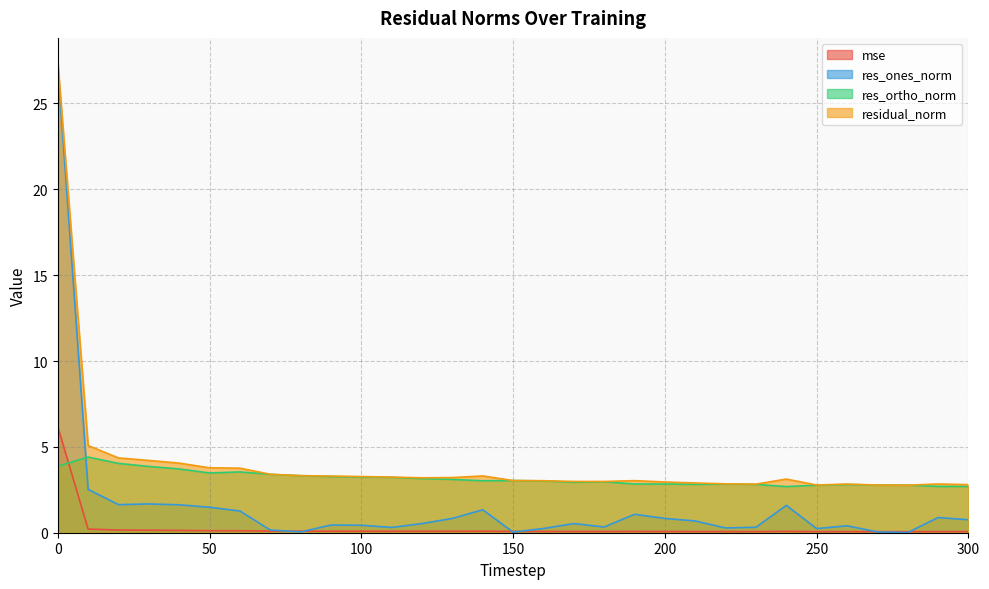

Is it true that res_ortho_norm equals 3.2 at 120?

True